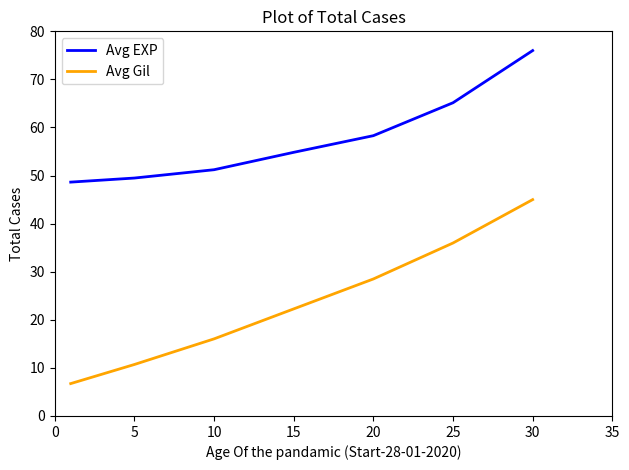

Which series has the largest total across all categories?

Avg EXP